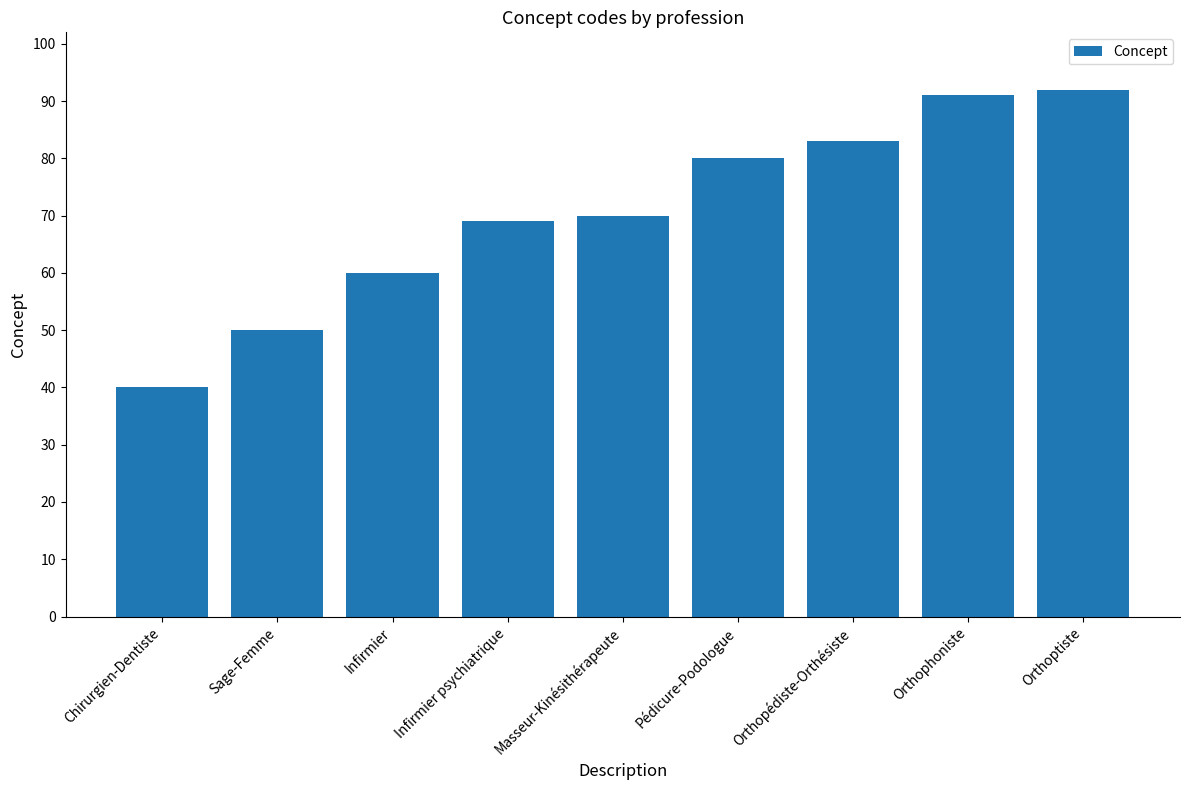

List the labels in order of value, smallest first.

Chirurgien-Dentiste, Sage-Femme, Infirmier, Infirmier psychiatrique, Masseur-Kinésithérapeute, Pédicure-Podologue, Orthopédiste-Orthésiste, Orthophoniste, Orthoptiste